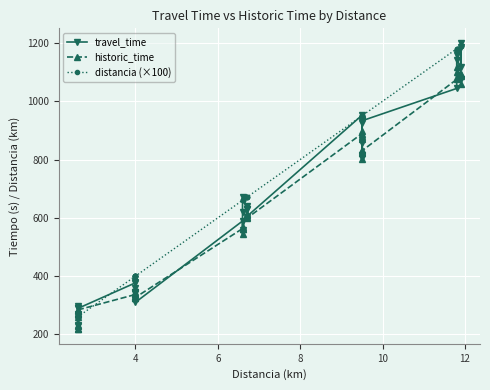

How many lines are shown in the chart?

3